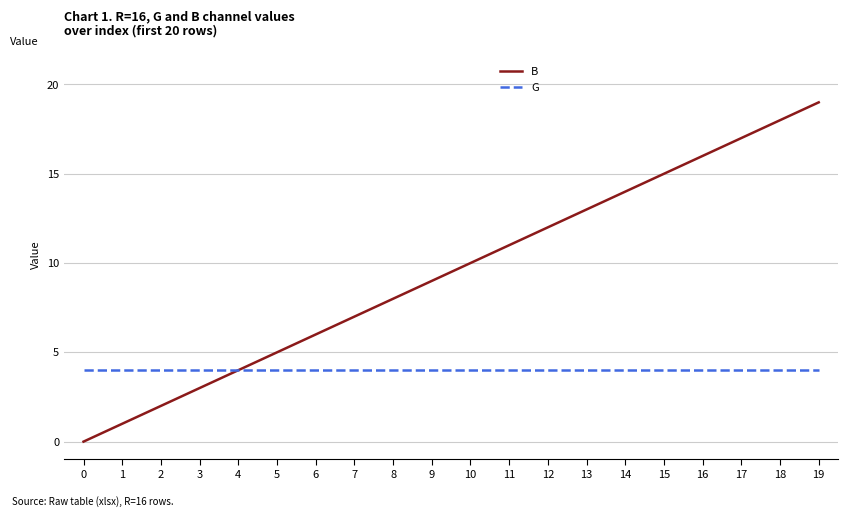

At 10, list the series in order from largest to smallest.

B, G